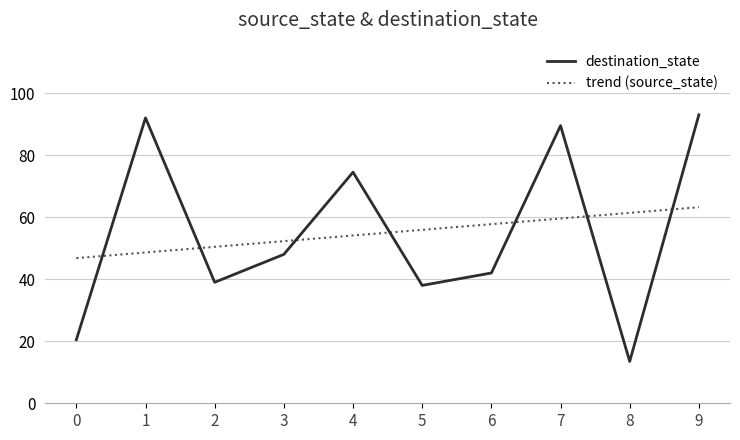

What is the difference between the maximum and minimum values in the trend (source_state) series?

16.4